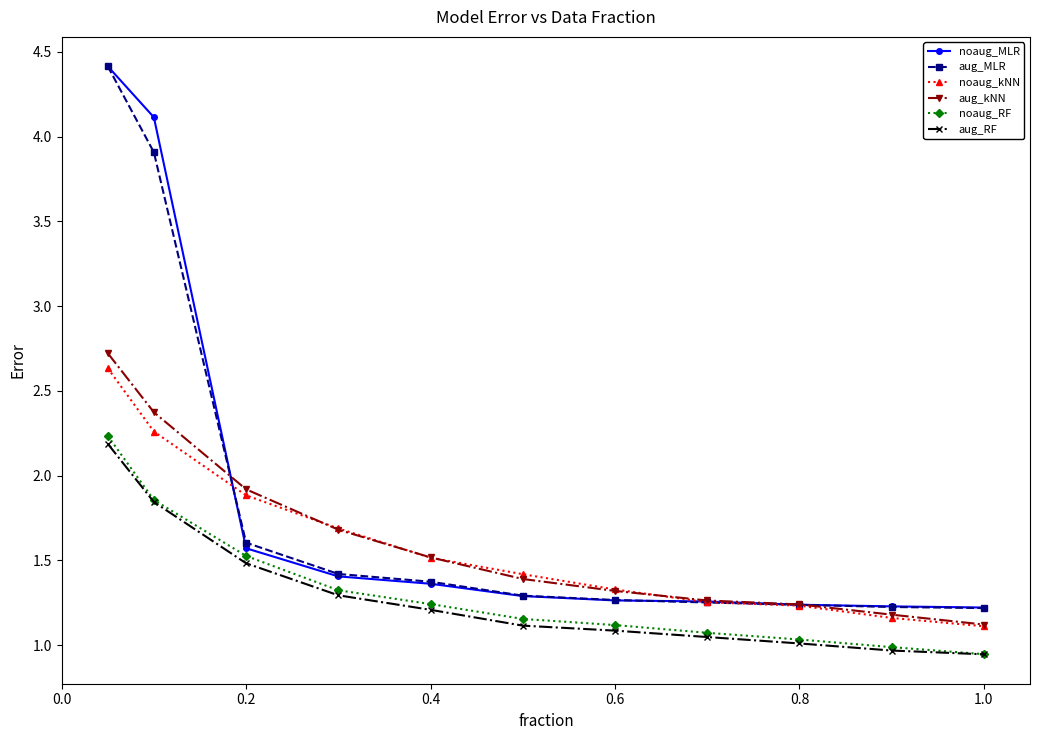

Which series has the largest range (max minus min)?

aug_MLR